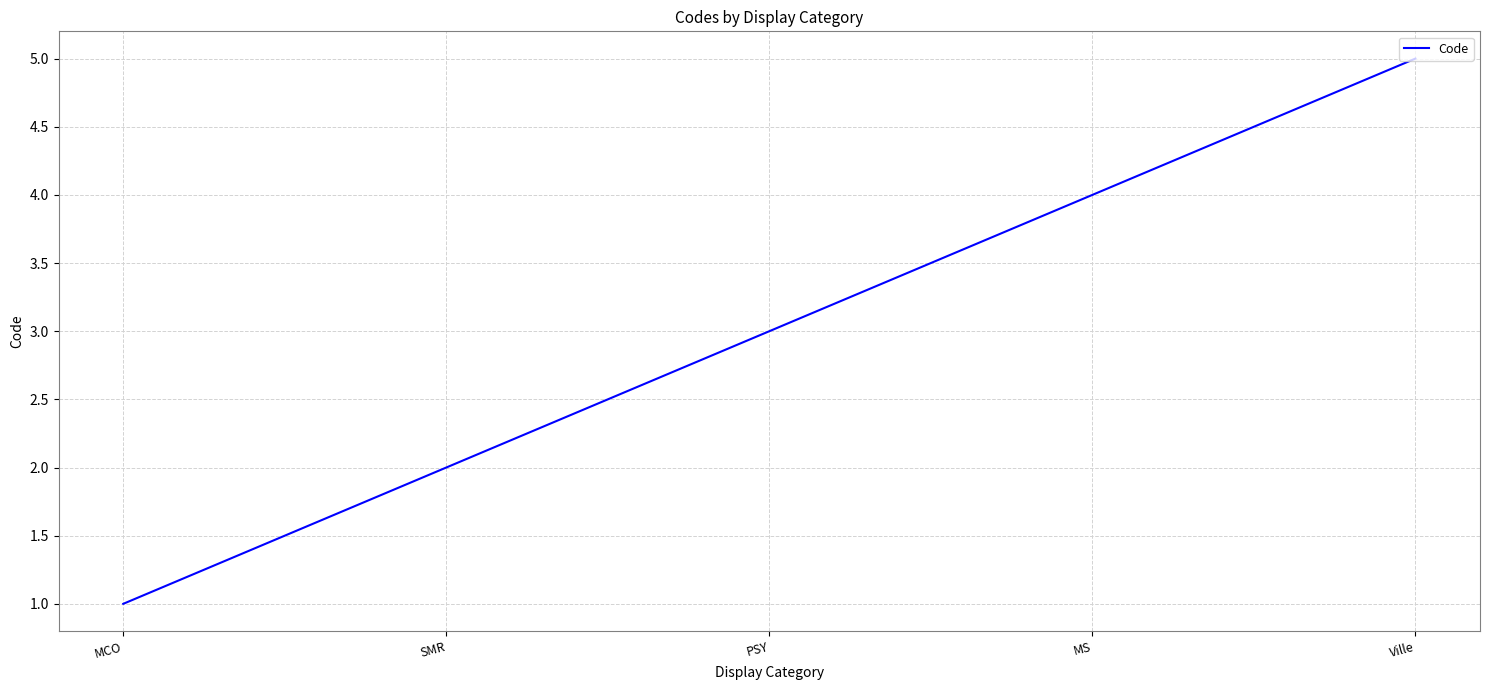

Reading left to right, what are all the values shown in this chart?

MCO=1	SMR=2	PSY=3	MS=4	Ville=5